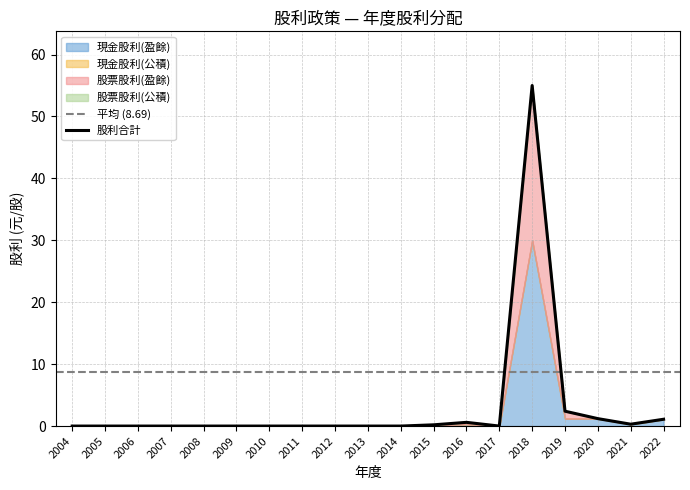

Reading left to right, list all the values displayed in this chart.

現金股利(盈餘): 2004=0.0	2005=0.0	2006=0.0	2007=0.0	2008=0.0	2009=0.0	2010=0.0	2011=0.0	2012=0.0	2013=0.0	2014=0.0	2015=0.1	2016=0.3	2017=0.0	2018=30.0	2019=1.2	2020=1.2	2021=0.3	2022=1.1
現金股利(公積): 2004=0.0	2005=0.0	2006=0.0	2007=0.0	2008=0.0	2009=0.0	2010=0.0	2011=0.0	2012=0.0	2013=0.0	2014=0.0	2015=0.0	2016=0.0	2017=0.0	2018=0.0	2019=0.0	2020=0.0	2021=0.0	2022=0.0
股票股利(盈餘): 2004=0.0	2005=0.0	2006=0.0	2007=0.0	2008=0.0	2009=0.0	2010=0.0	2011=0.0	2012=0.0	2013=0.0	2014=0.0	2015=0.1	2016=0.3	2017=0.0	2018=25.0	2019=1.2	2020=0.0	2021=0.0	2022=0.0
股票股利(公積): 2004=0.0	2005=0.0	2006=0.0	2007=0.0	2008=0.0	2009=0.0	2010=0.0	2011=0.0	2012=0.0	2013=0.0	2014=0.0	2015=0.0	2016=0.0	2017=0.0	2018=0.0	2019=0.0	2020=0.0	2021=0.0	2022=0.0